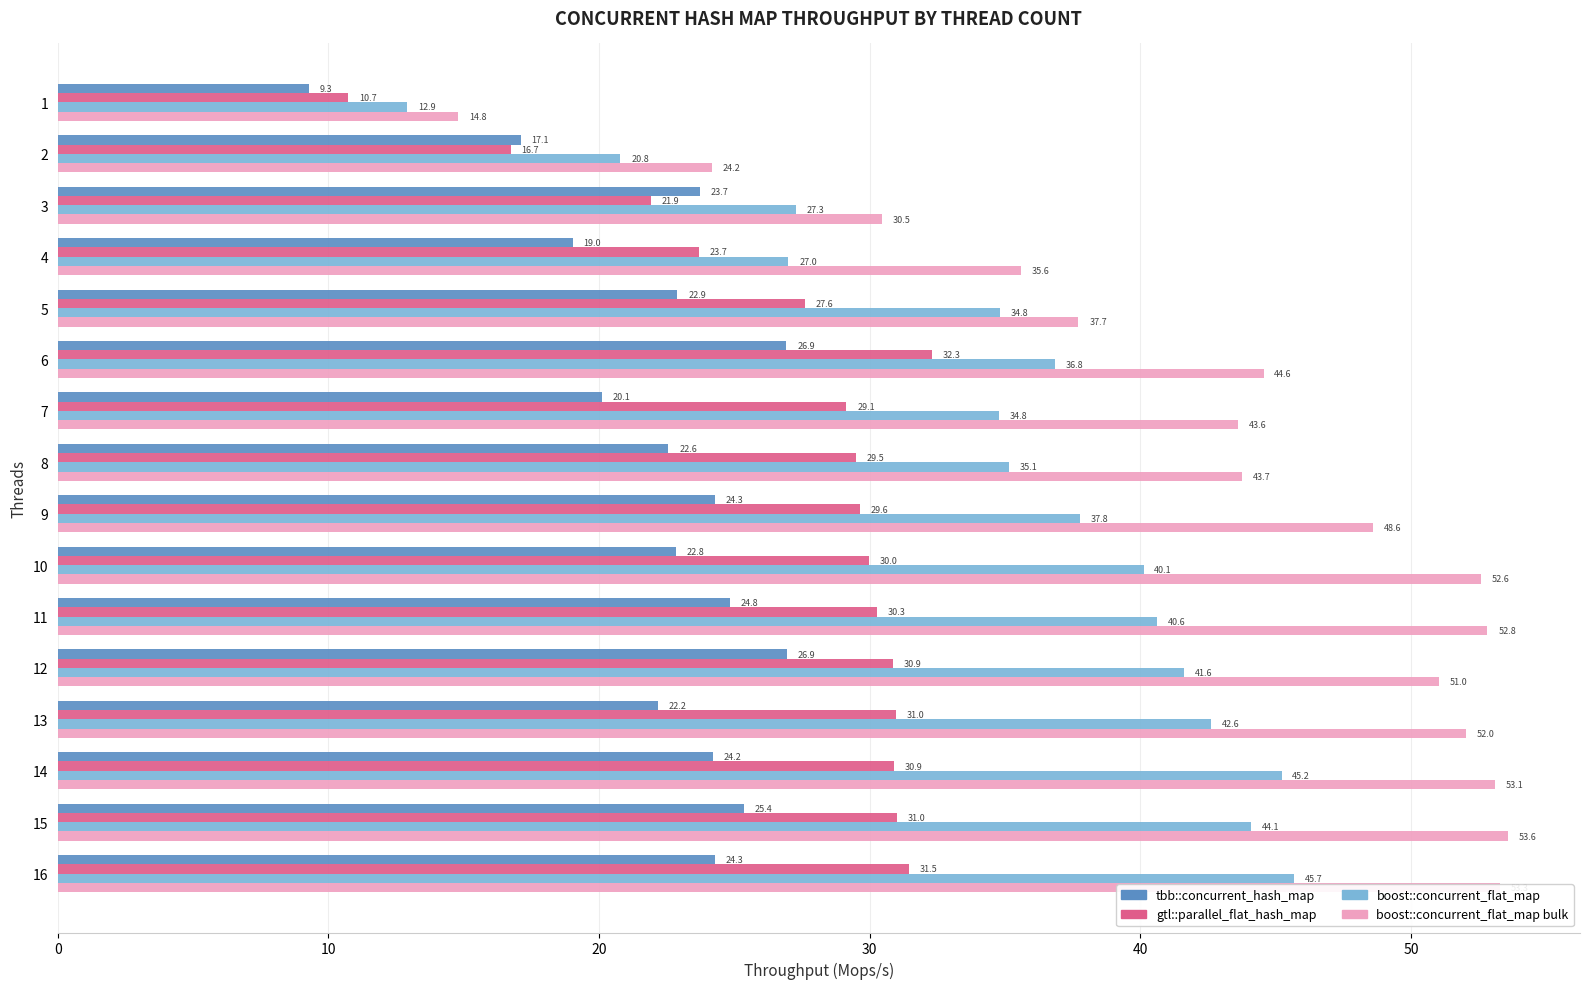

What is the maximum value shown in the chart?

53.6